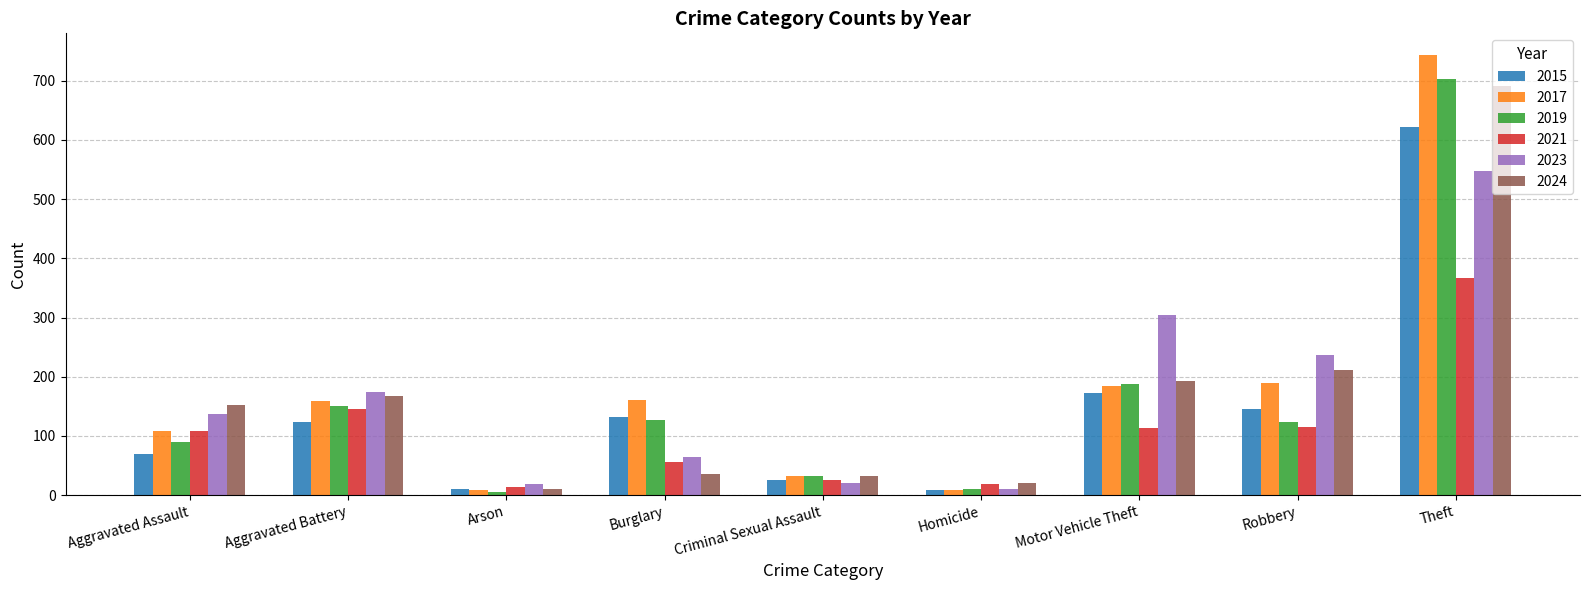

At which label is 2015 closest to 315?

Motor Vehicle Theft